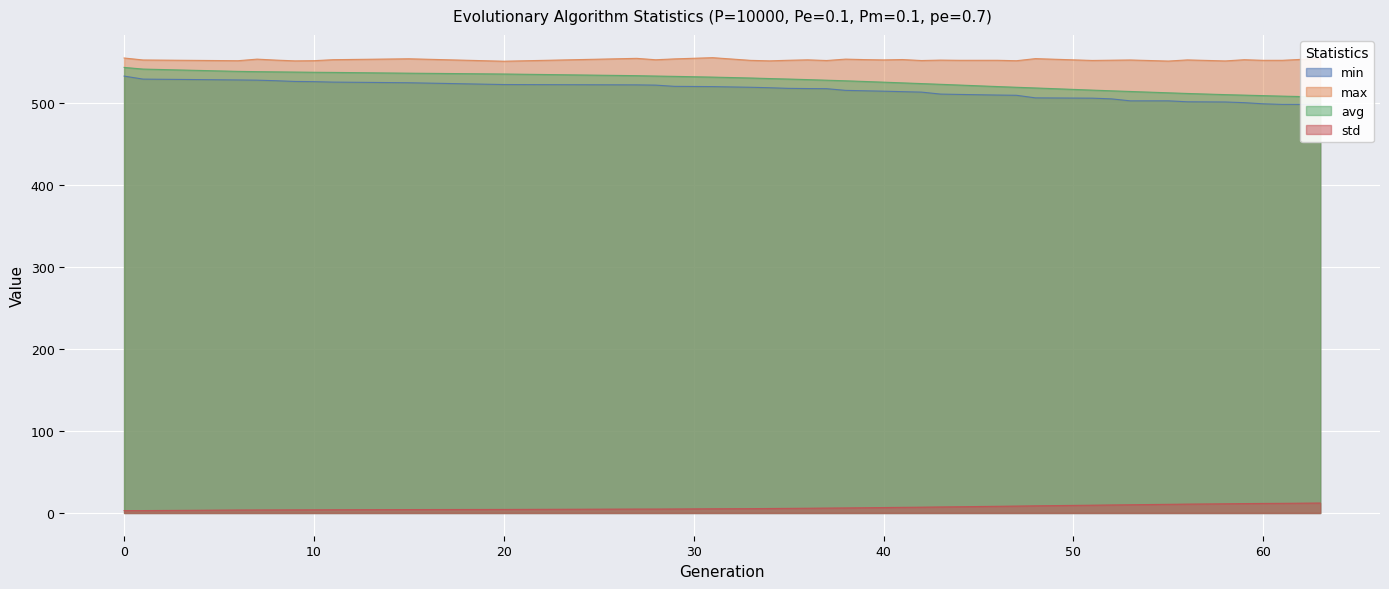

What is the difference between the highest and lowest values at 58?

540.2